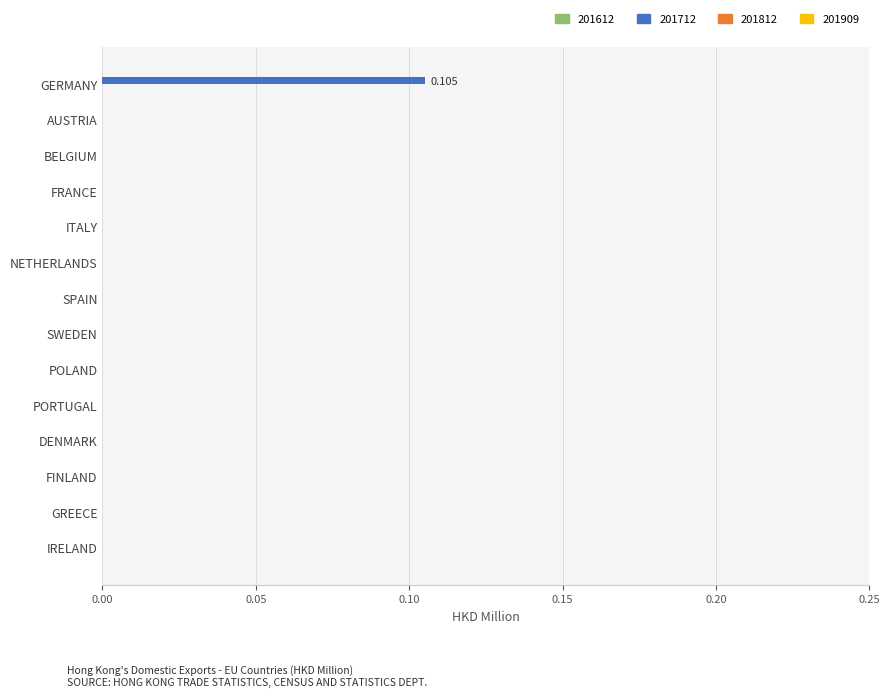

Which has a higher value, GREECE or GERMANY?

GERMANY